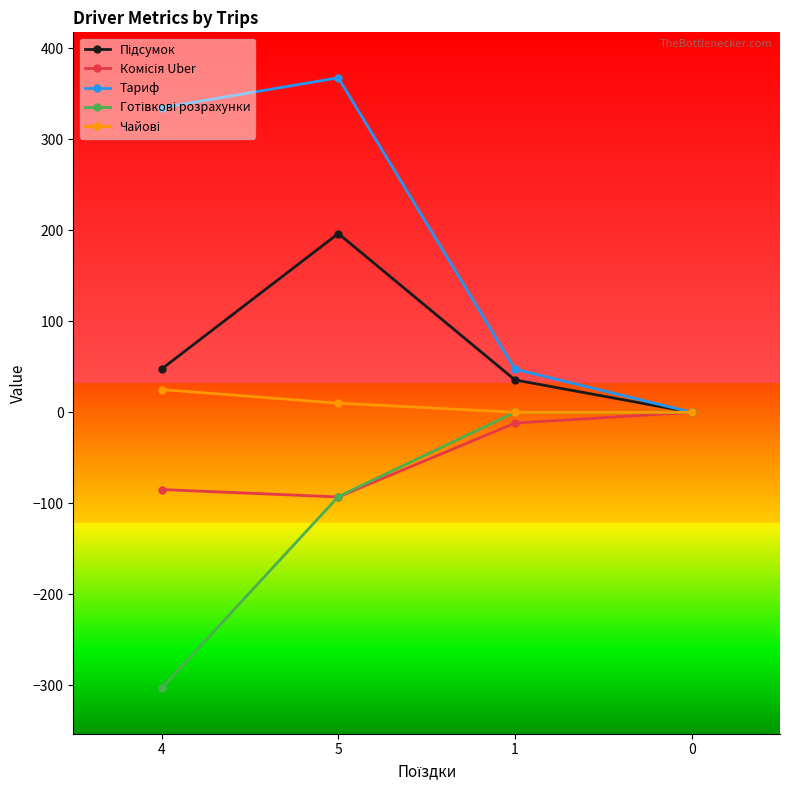

Count the number of categories in the chart.

4